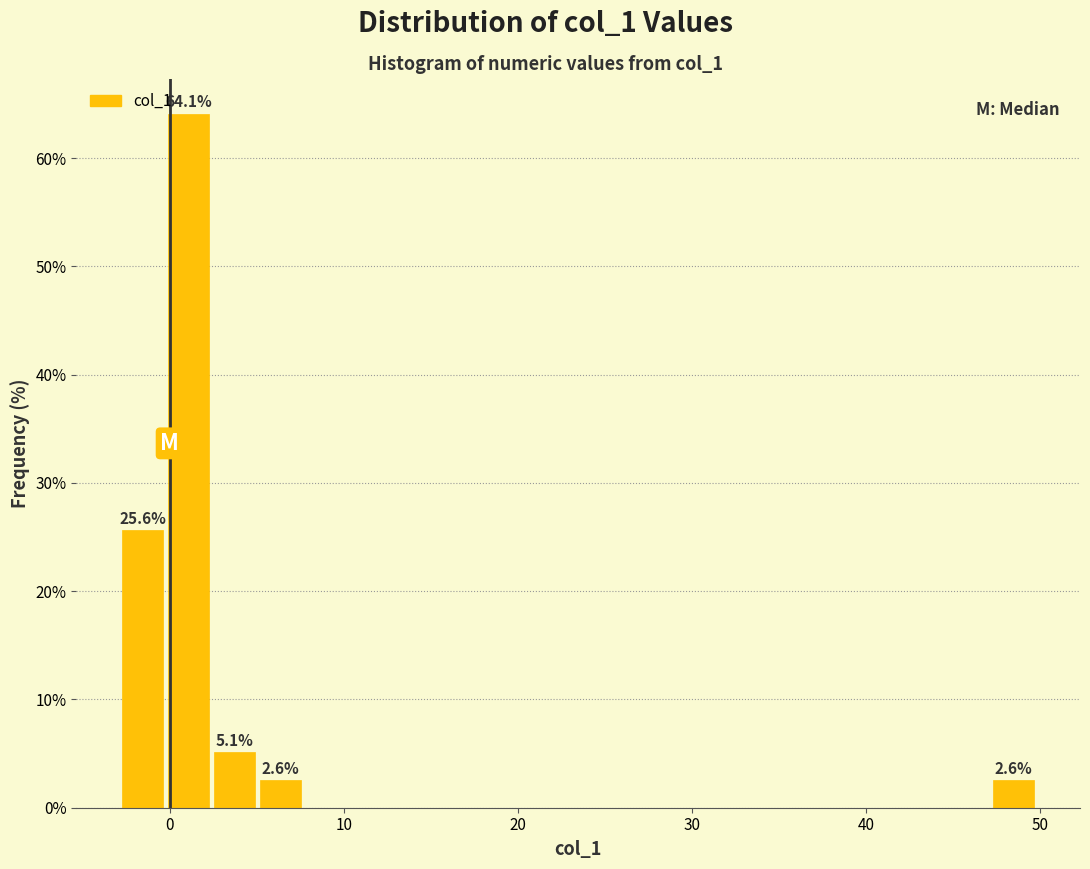

Around what value on the x-axis is the tallest bar? Give the approximate position of its centre, as read against the axis.

1